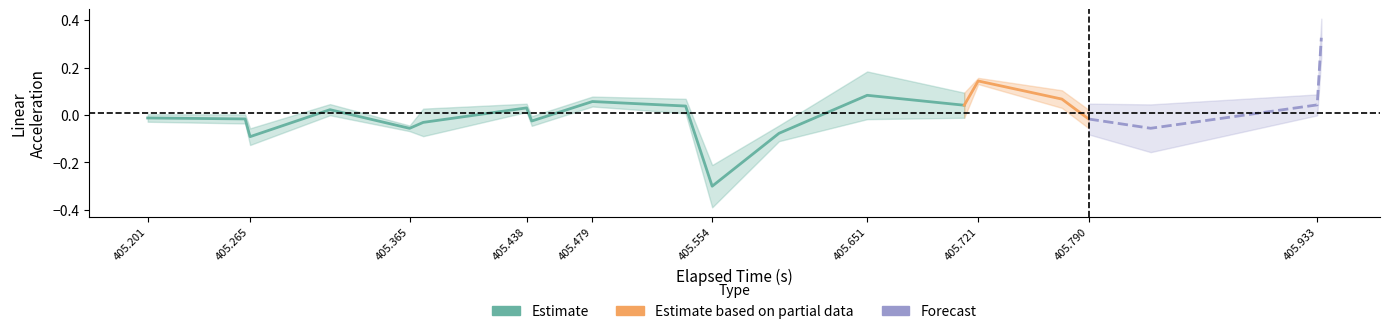

How many positive values does the lin_z series have?

5